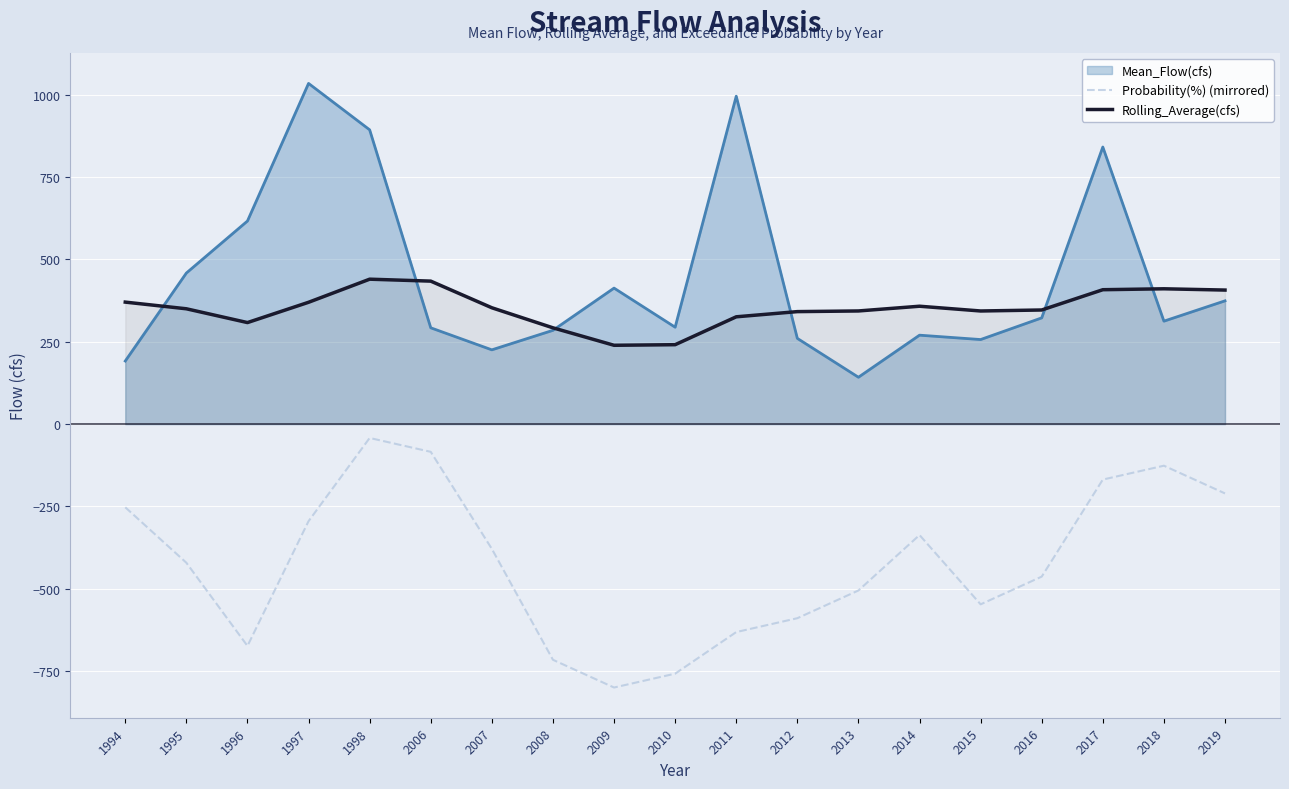

Which series changed the most between 2012 and 2015?

Probability(%) (mirrored)